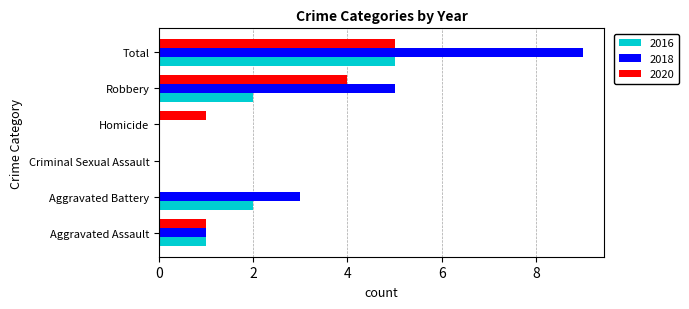

How many categories are shown in the chart?

6